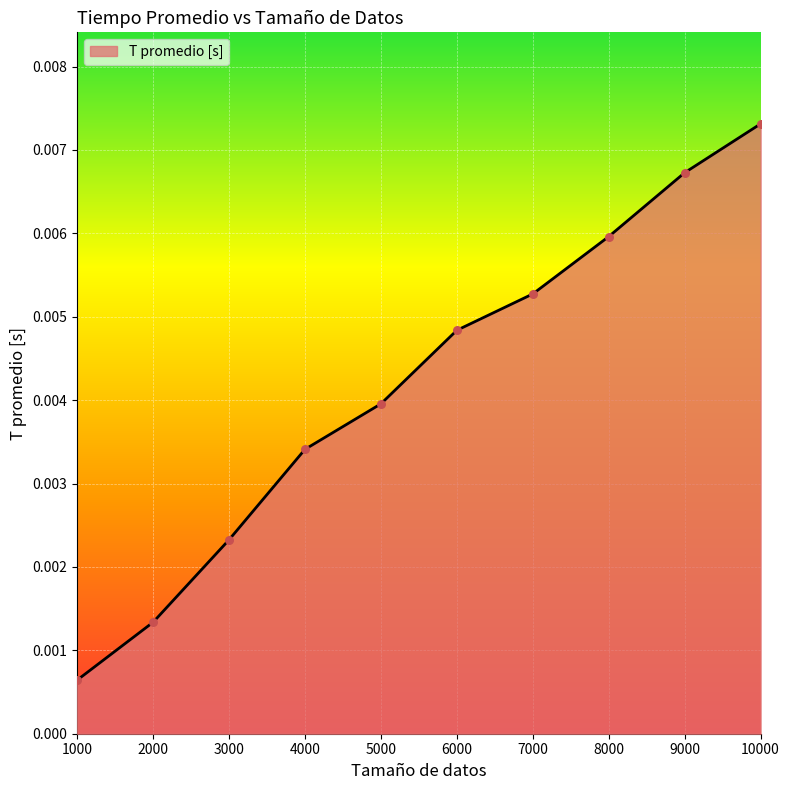

Which has a higher value, 7000 or 5000?

7000